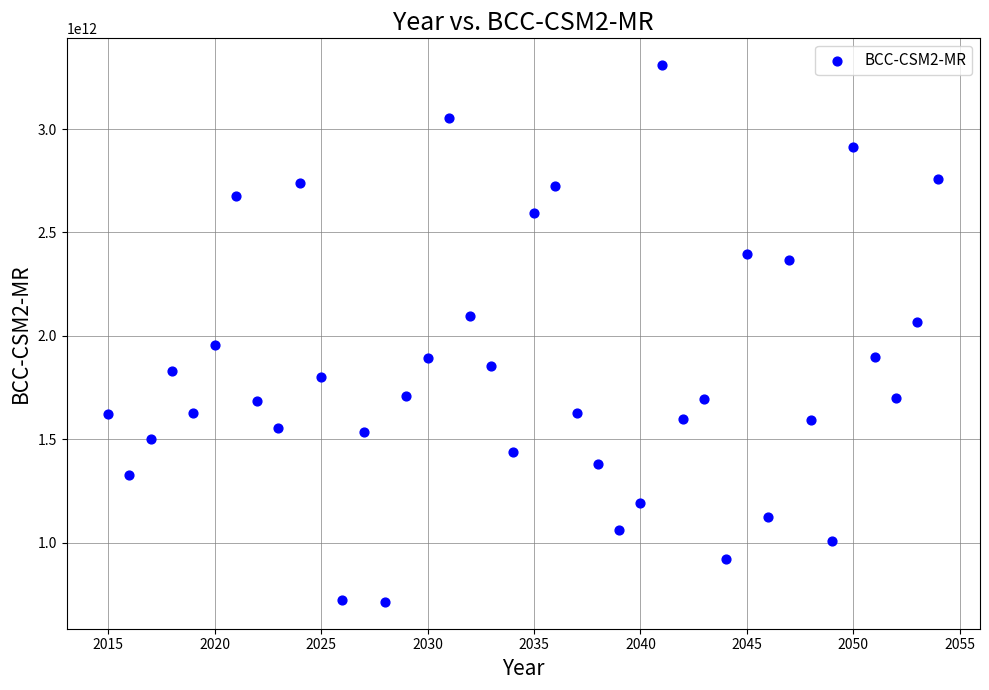

What is the range of X values (max minus min)?

39